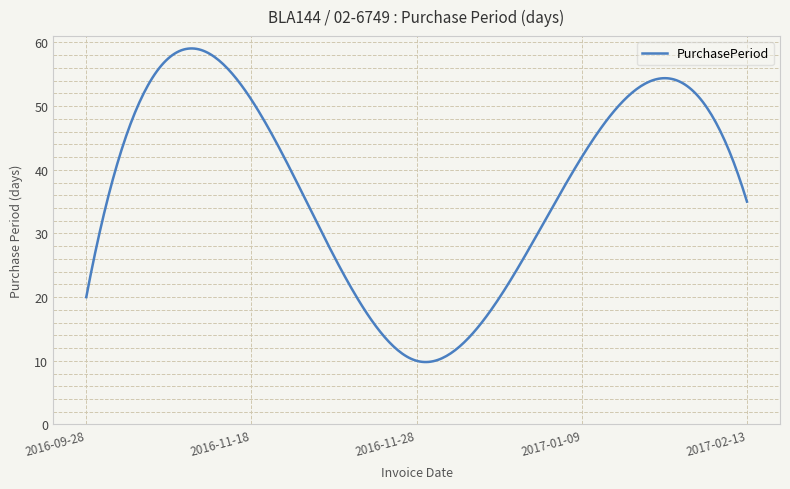

What is the difference between the maximum and minimum values?

49.3